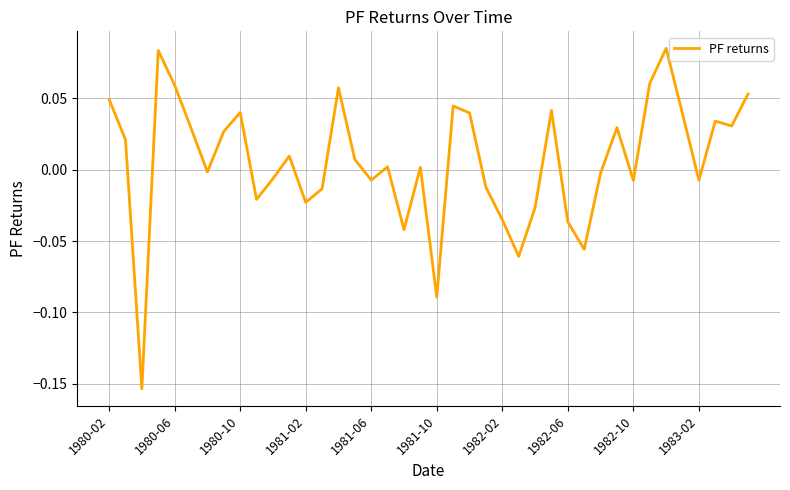

How many interior local valleys (lower than both neighbors) does the data have?

12